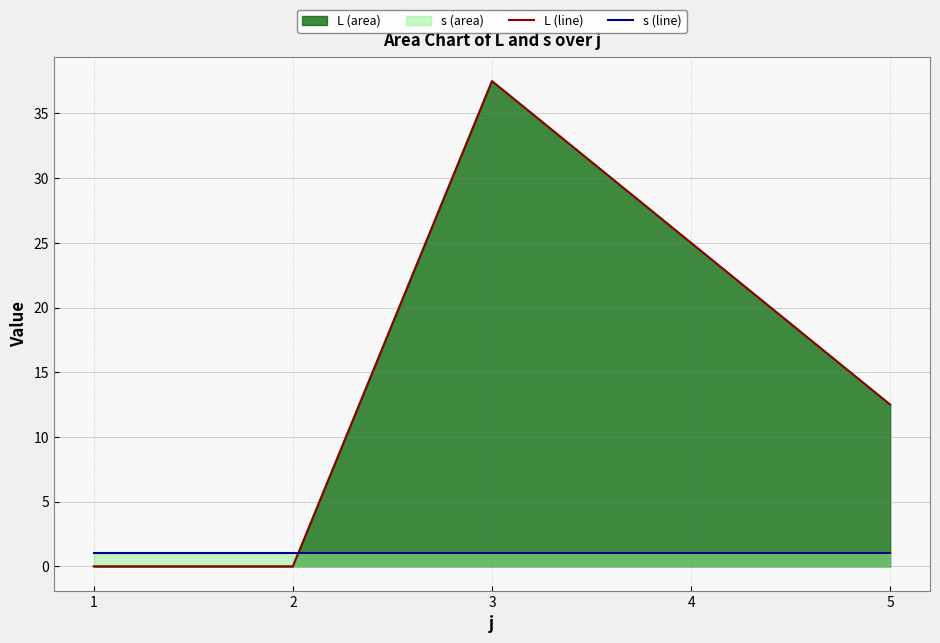

The L (line) series shows 39.7 at 4. True or false?

False